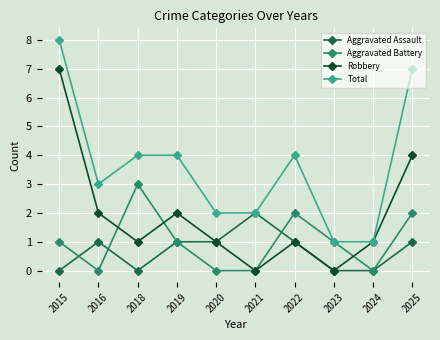

Is this an area chart (filled region under the line)?

No